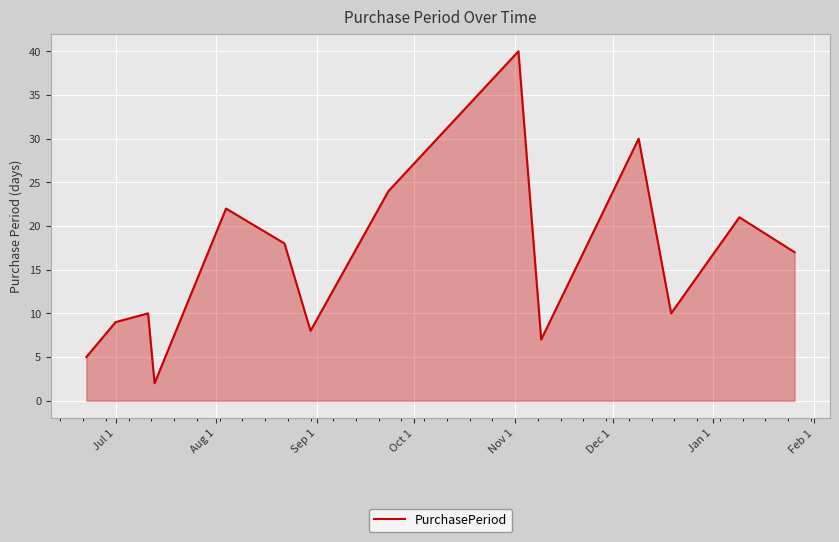

What is the maximum value shown in the chart?

40